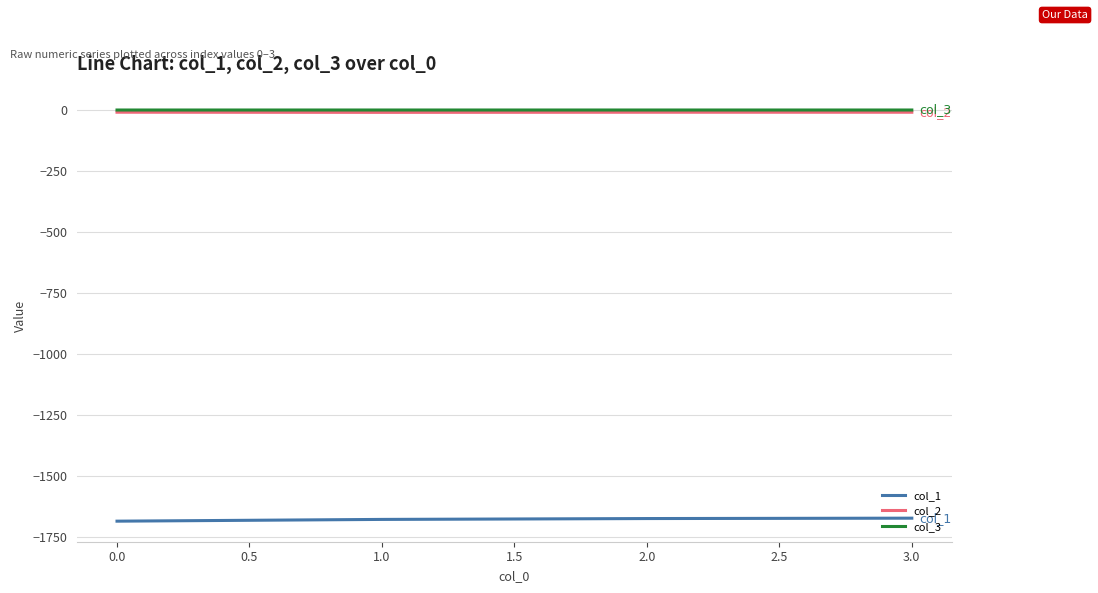

Is the value of col_2 at 2.0 greater than the value of col_1 at 3.0?

Yes